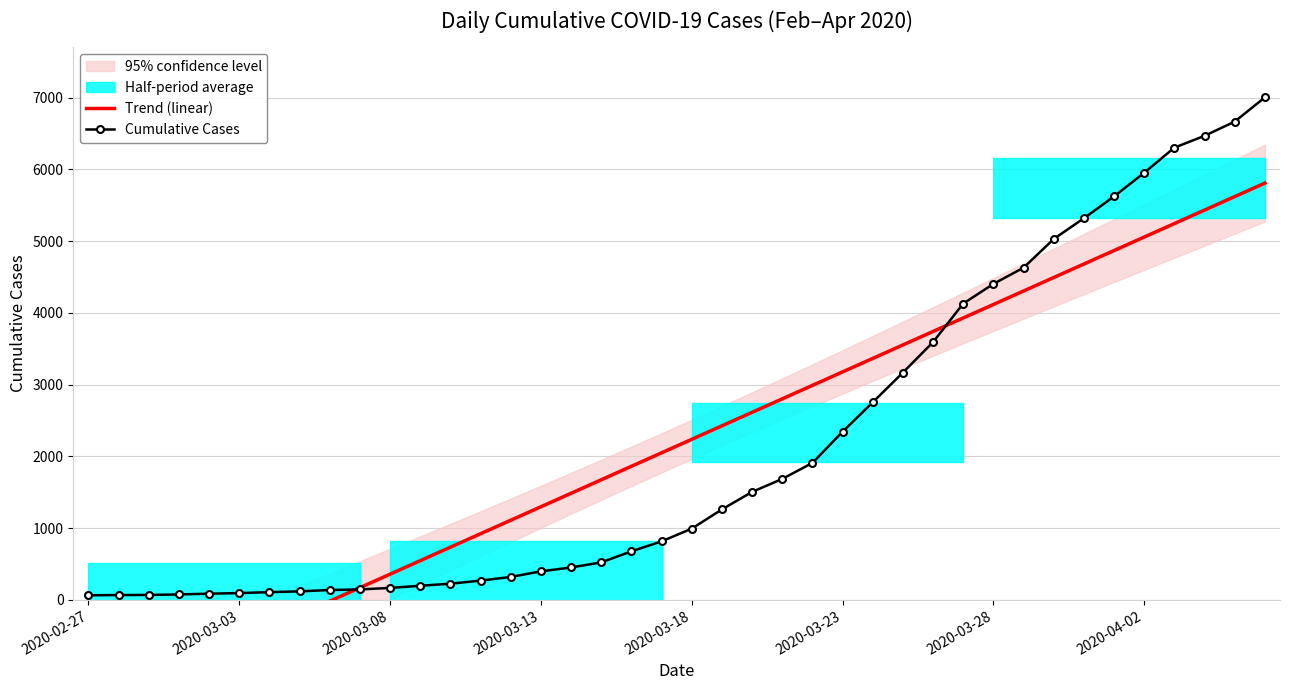

What is the highest value of the Cumulative Cases series?

7004